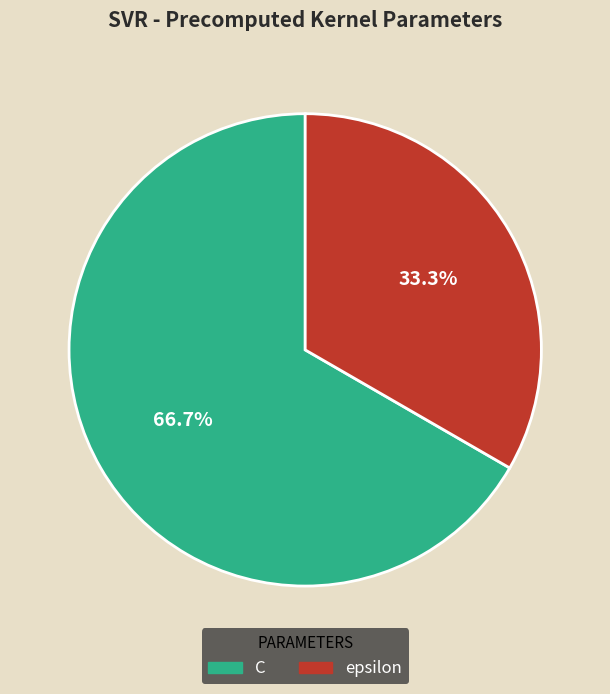

How many slices are in this pie chart?

2